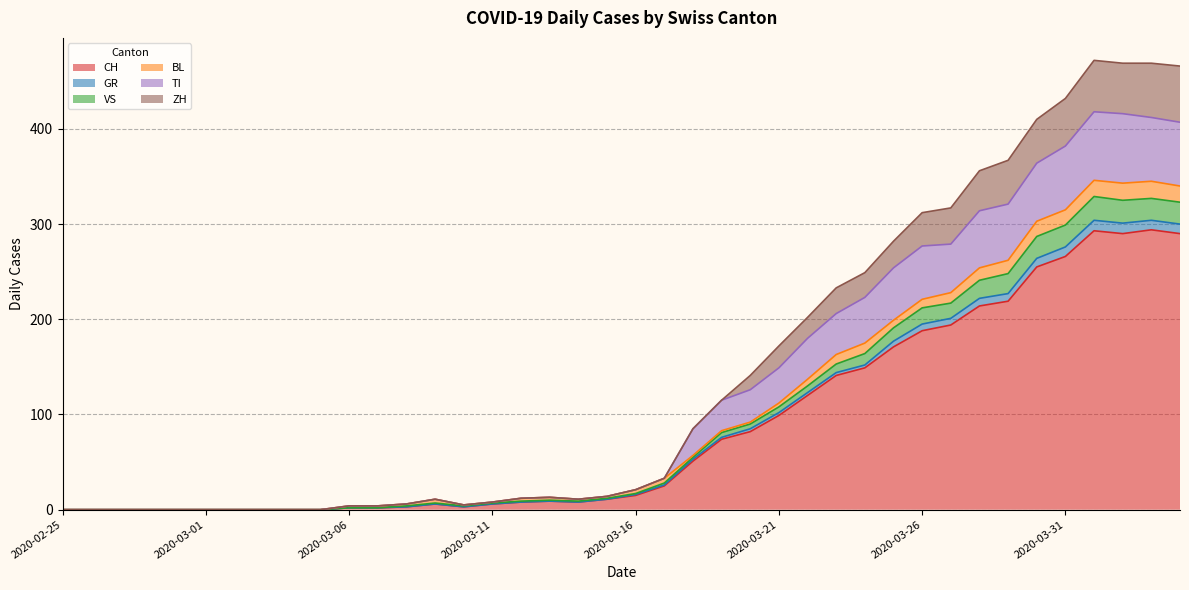

What position from the left is 2020-03-10?

15